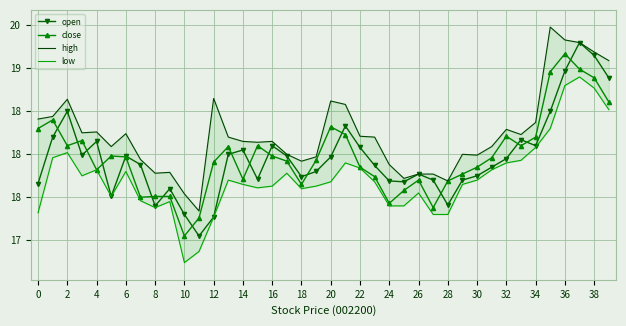

True or false: low has more than 0 points higher than both neighbors.

True